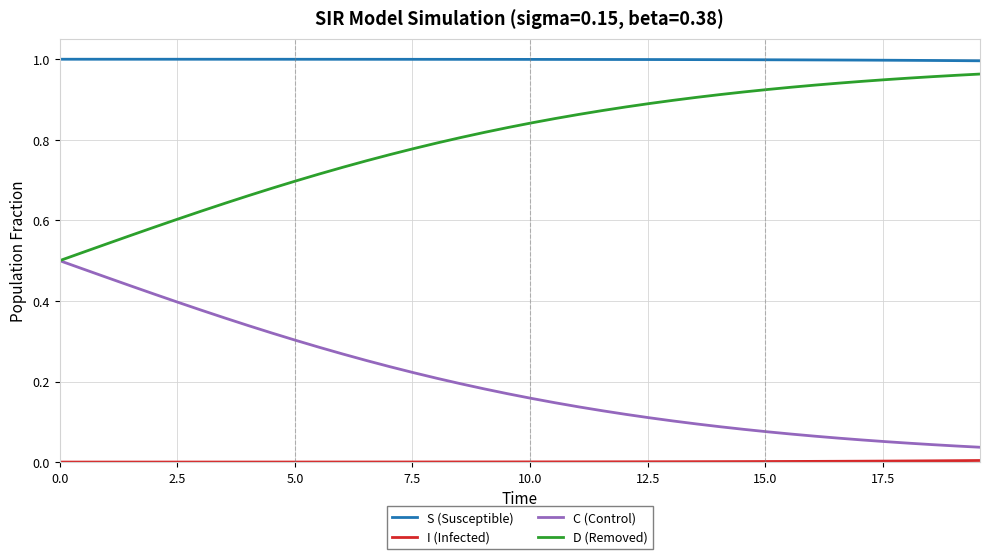

True or false: S (Susceptible) and C (Control) intersect in this chart.

False